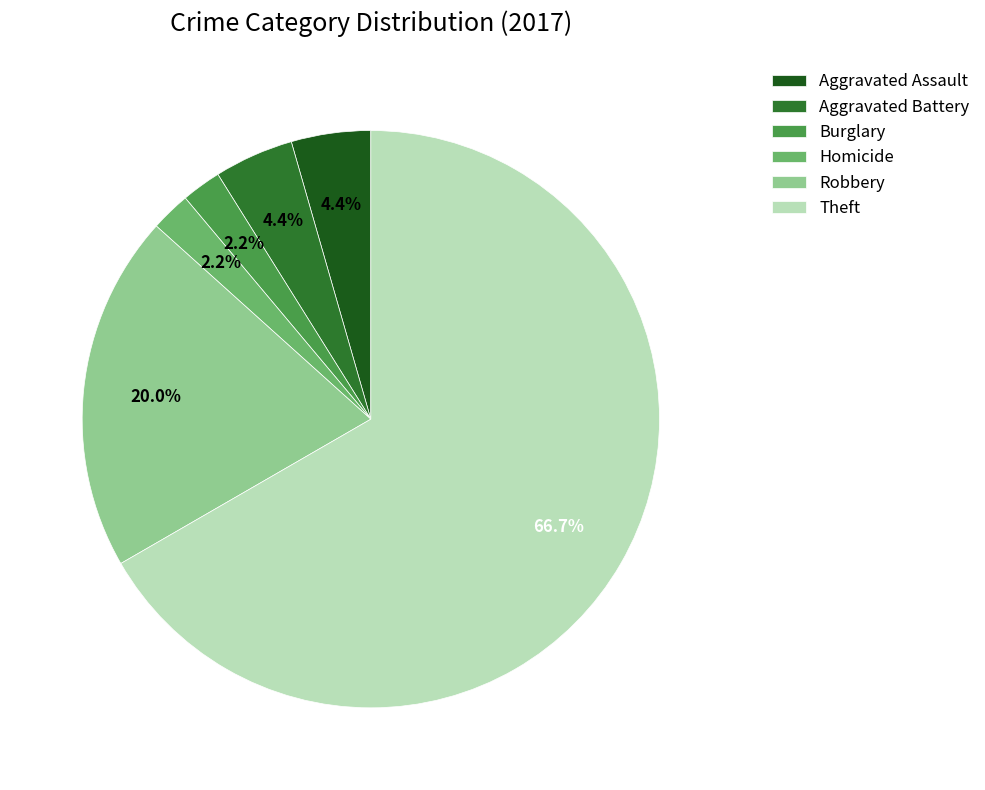

What portion of the pie excludes Robbery?

80.0%